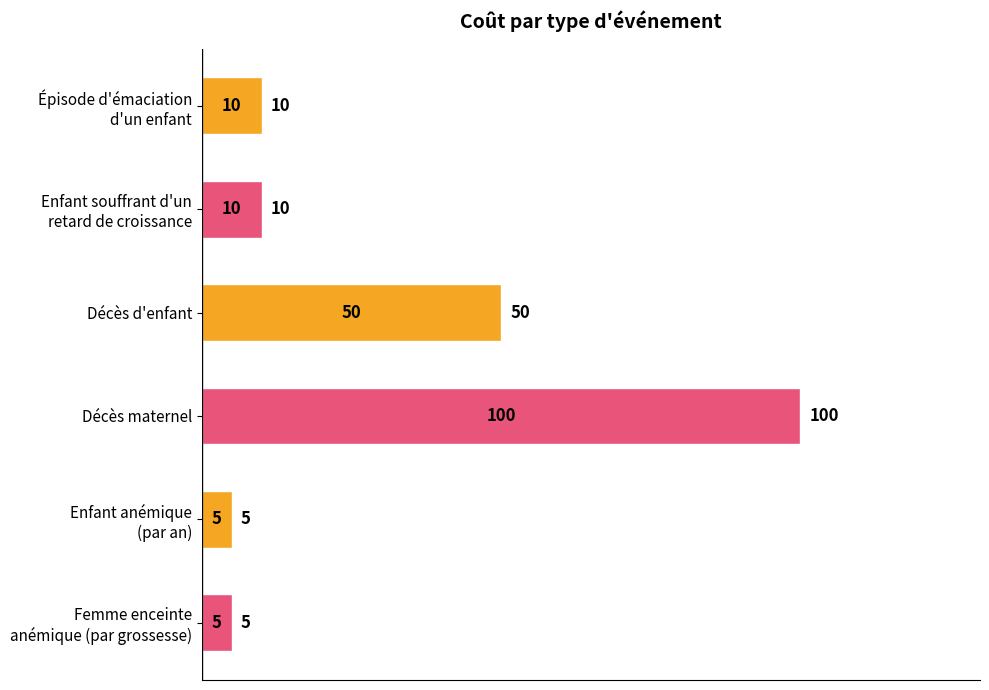

What is the smallest value displayed?

5